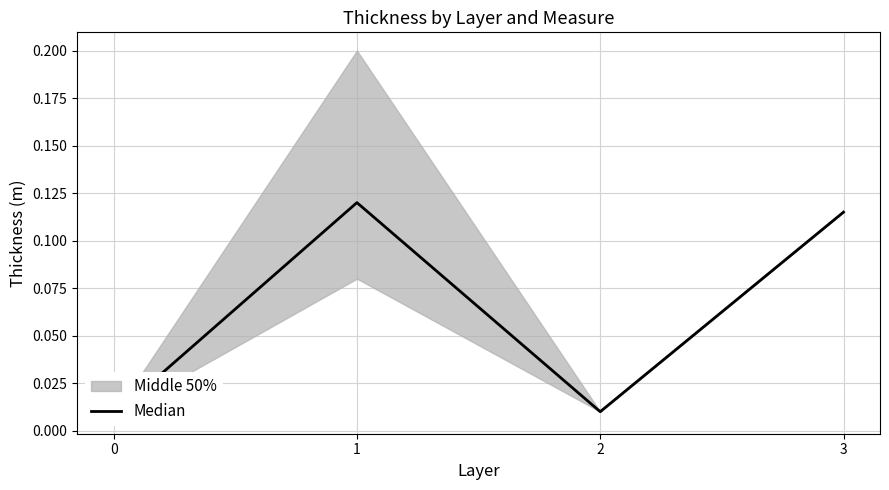

What is the change in value from 1 to 2?

-0.1